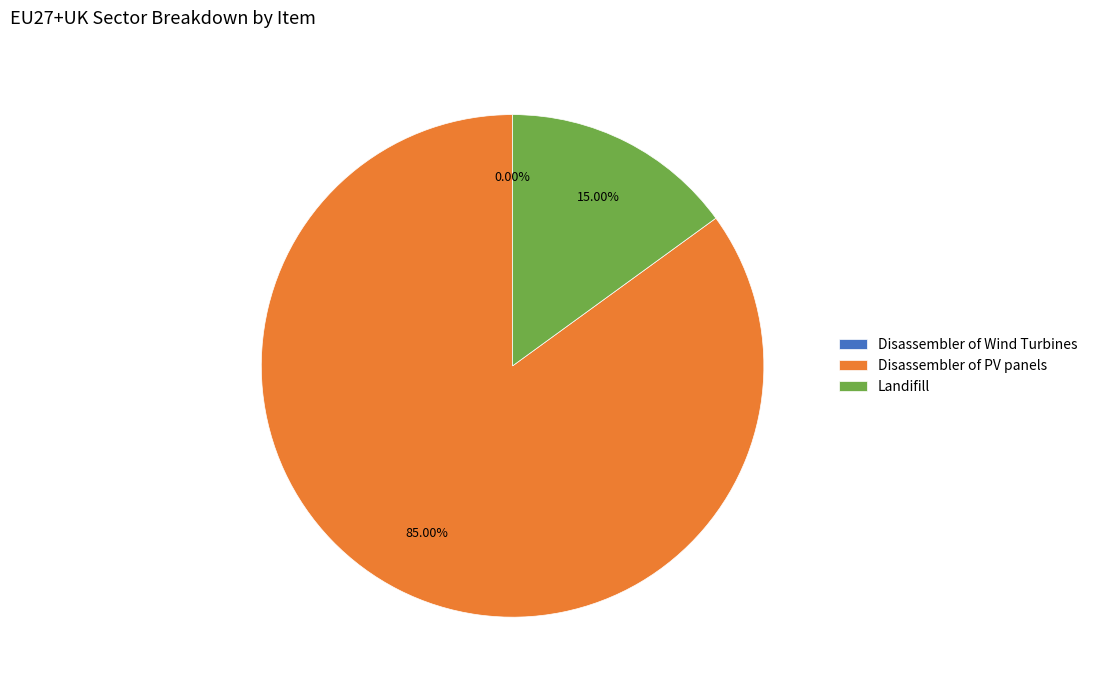

Does any single category account for the majority?

Yes